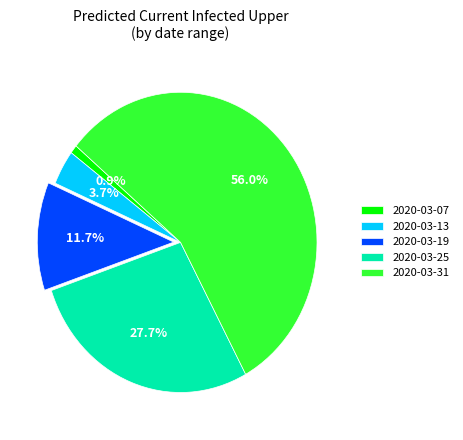

Which category accounts for the majority?

2020-03-31